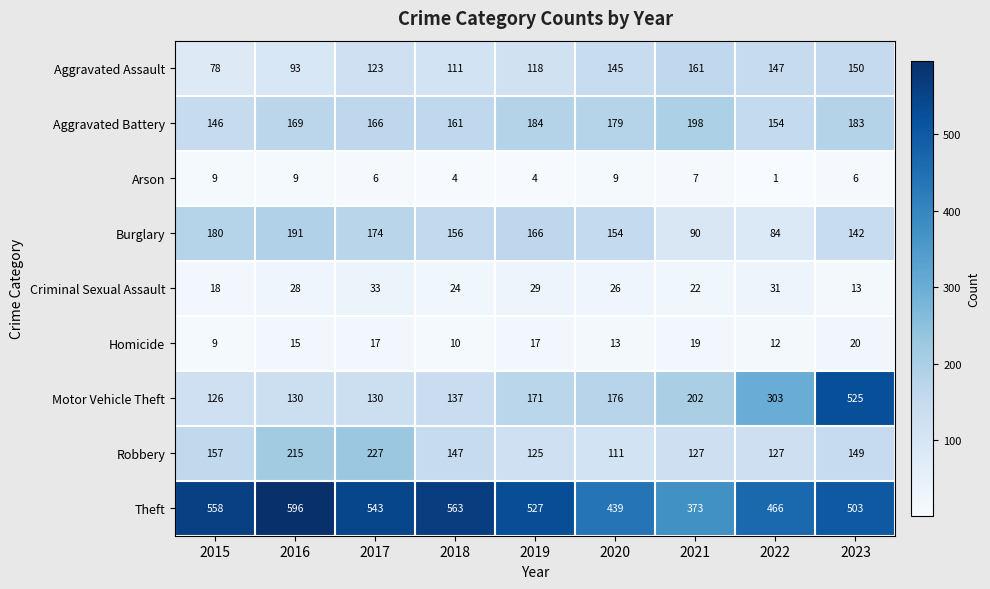

What is the spread (max minus min) of values at 2016?

587